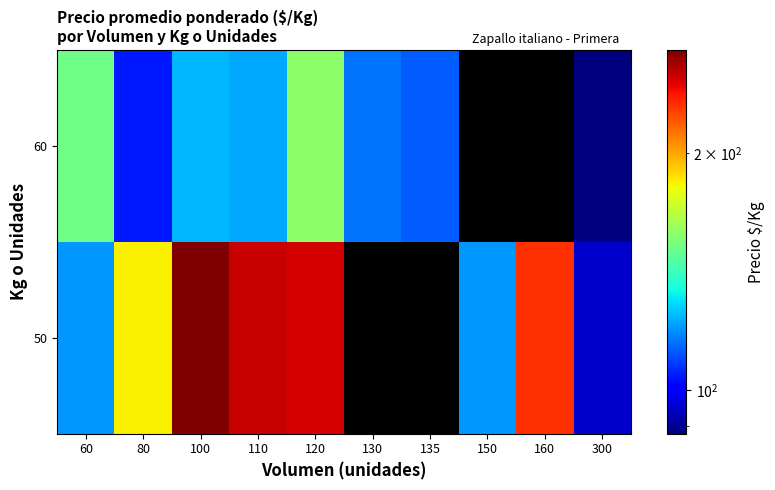

What value does the 60 series have at 80?

104.0